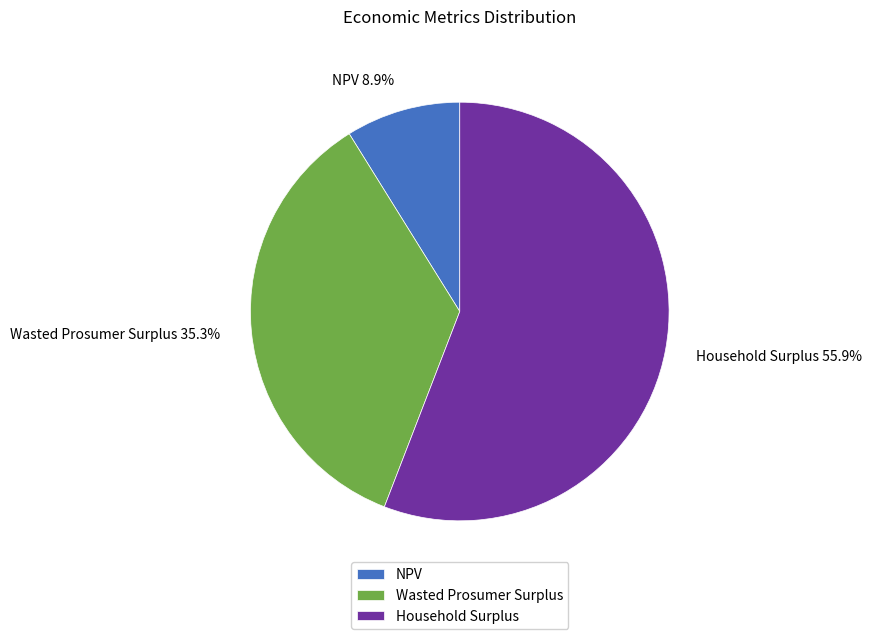

What is the ratio of the value at NPV to the value at Wasted Prosumer Surplus?

0.3